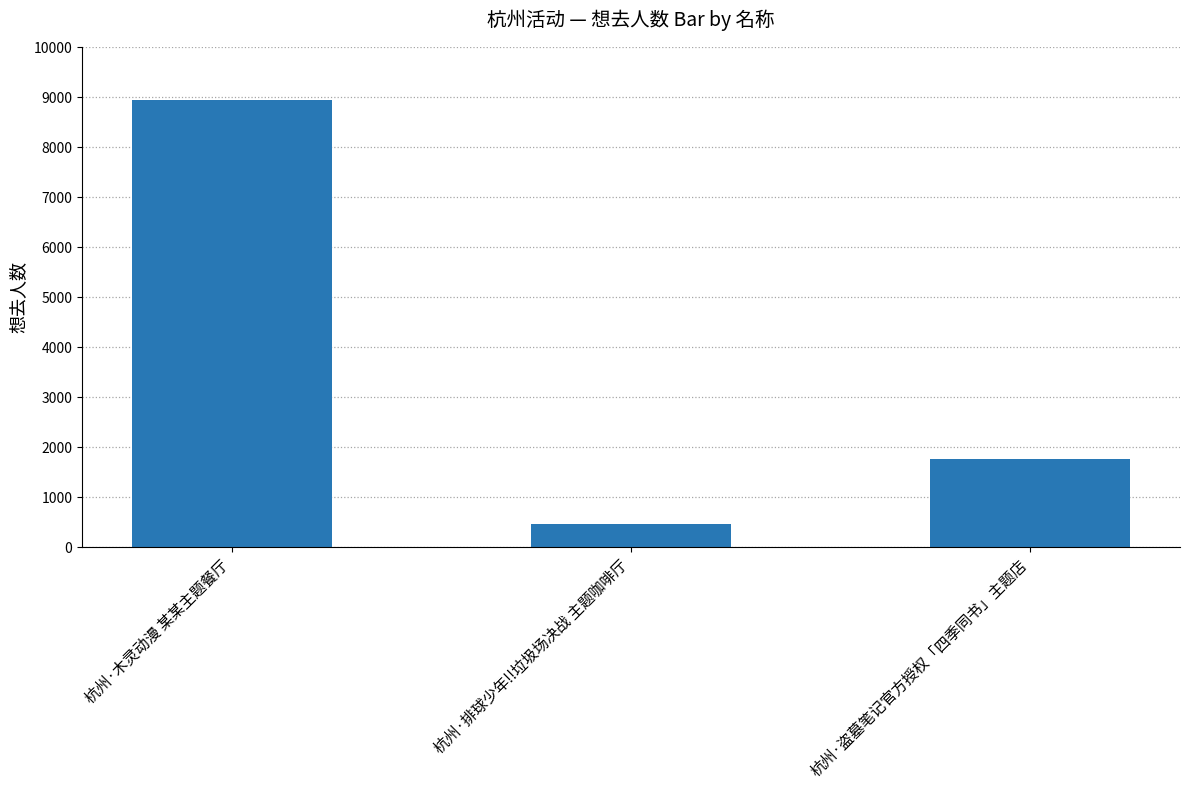

At which label does the data first exceed 1759?

杭州·木灵动漫 某某主题餐厅